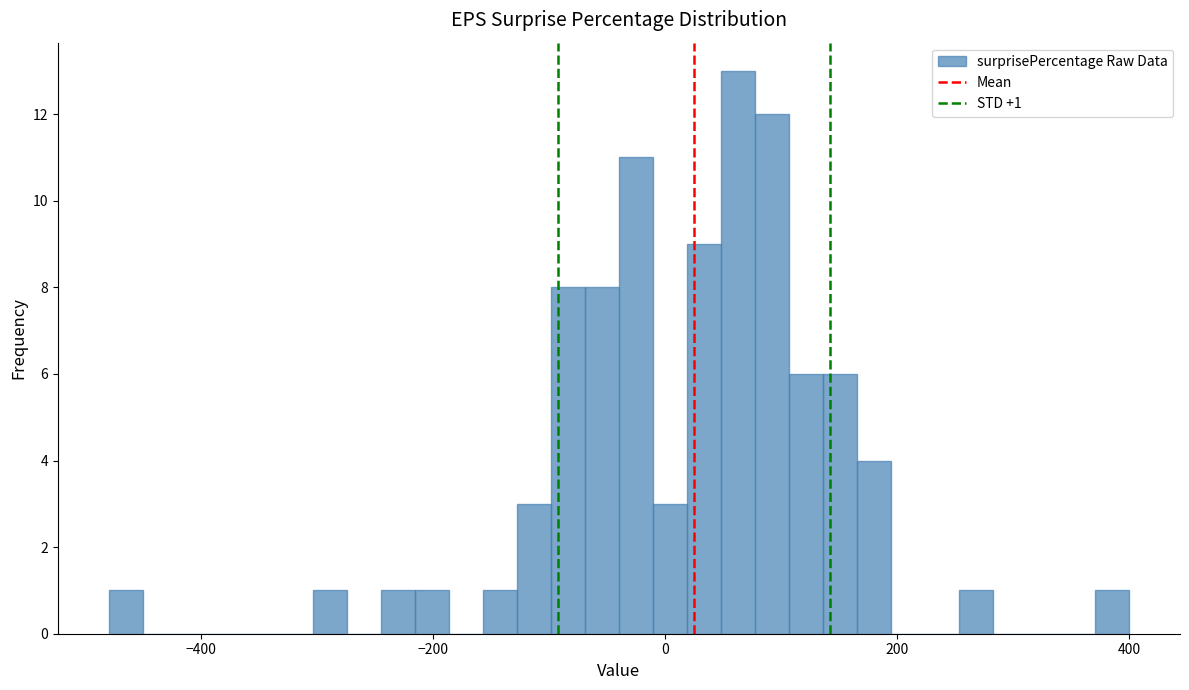

Read against the x-axis, roughly where is the centre of the tallest bar?

60